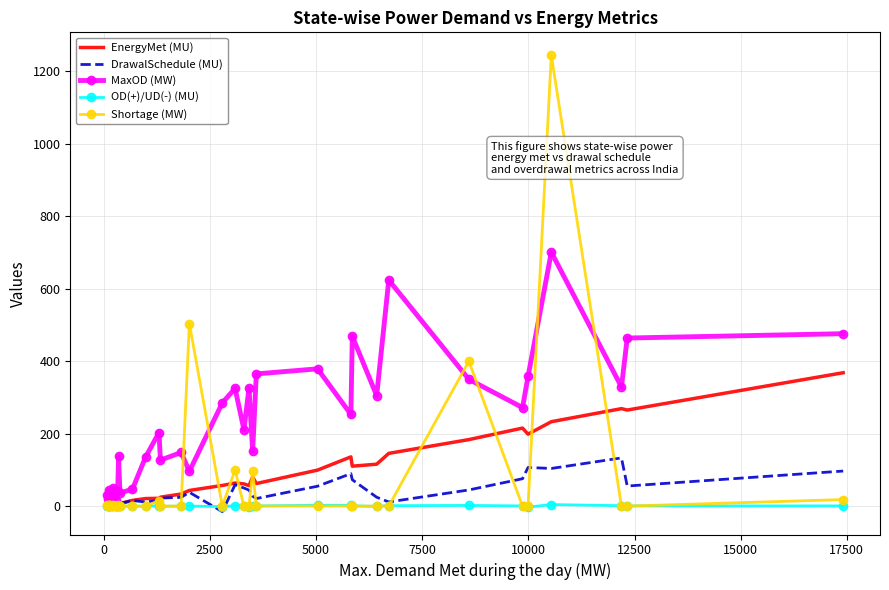

Rank the series by their maximum value, from highest to lowest.

Shortage (MW), MaxOD (MW), EnergyMet (MU), DrawalSchedule (MU), OD(+)/UD(-) (MU)